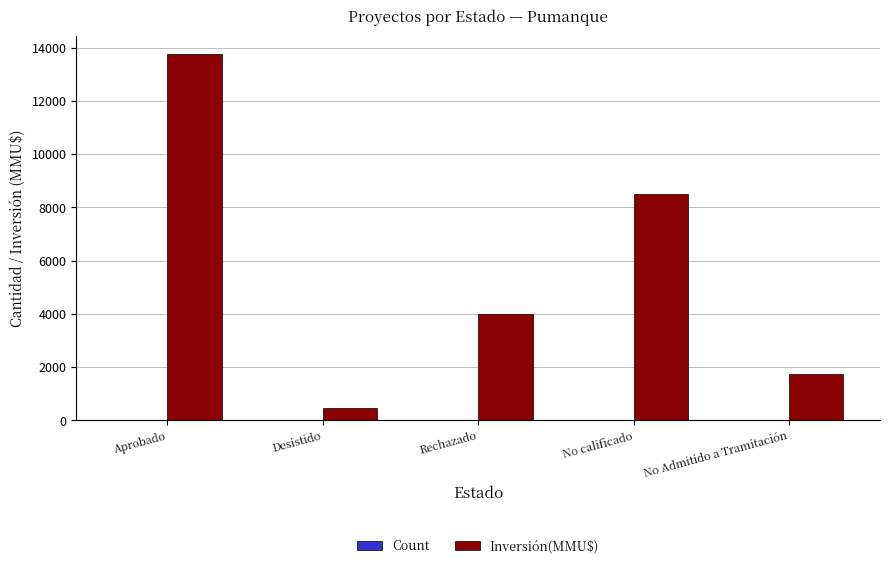

What is the sum of all Inversión(MMU$) values?

28496